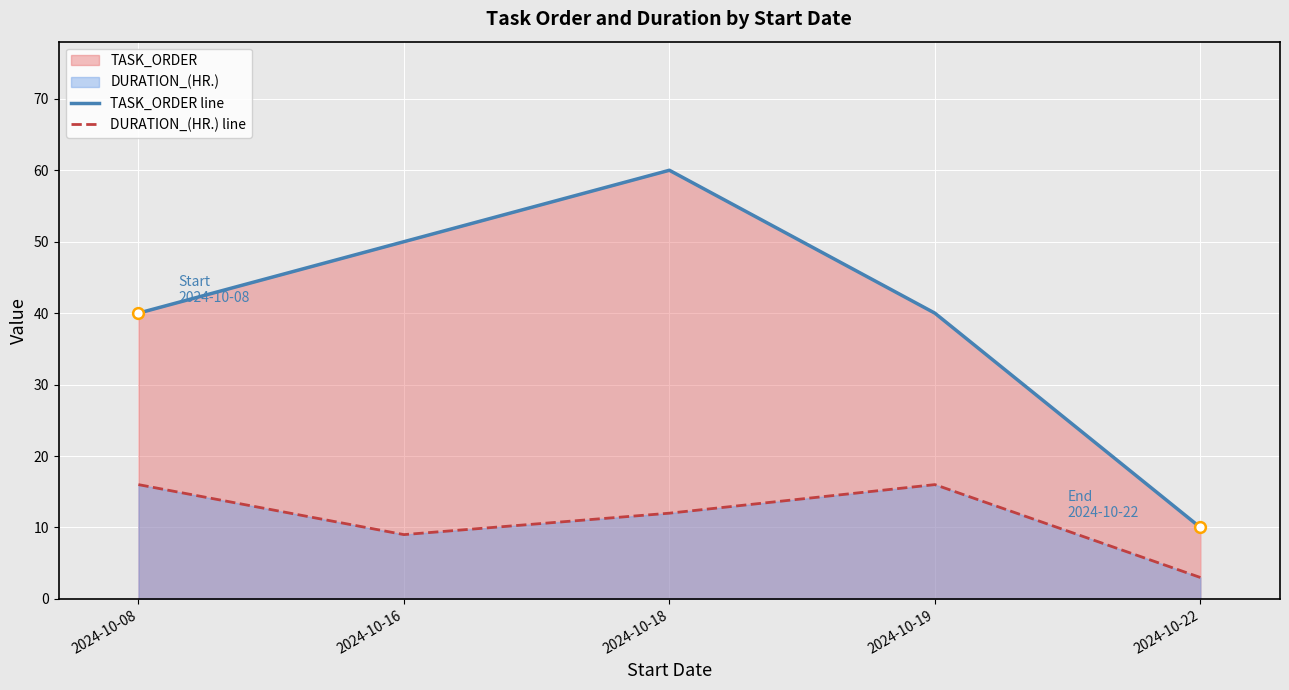

Which series has the largest total across all categories?

TASK_ORDER line